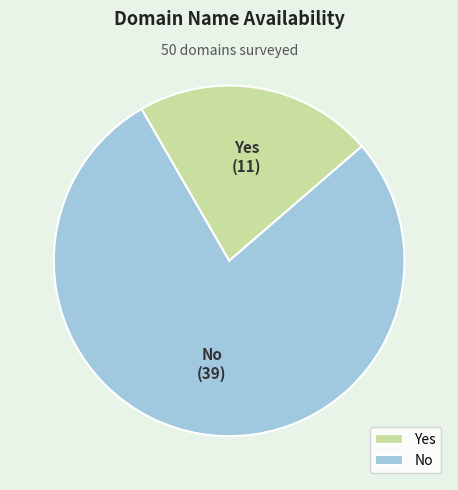

Which slice is the smallest?

Yes